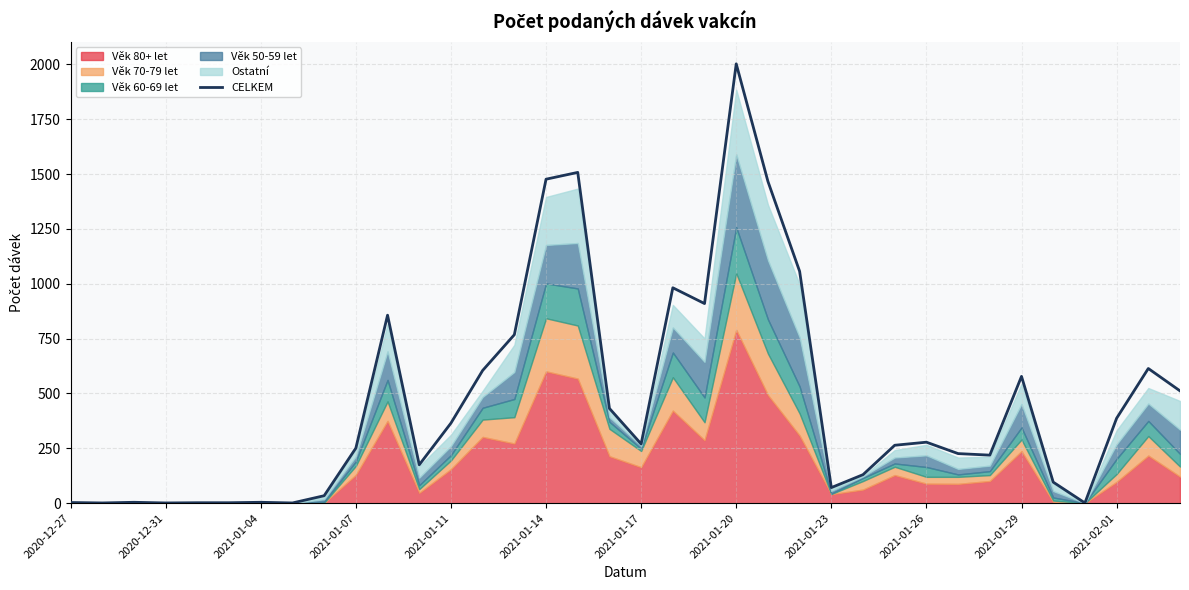

Which category has the highest value in the CELKEM series?

2021-01-20